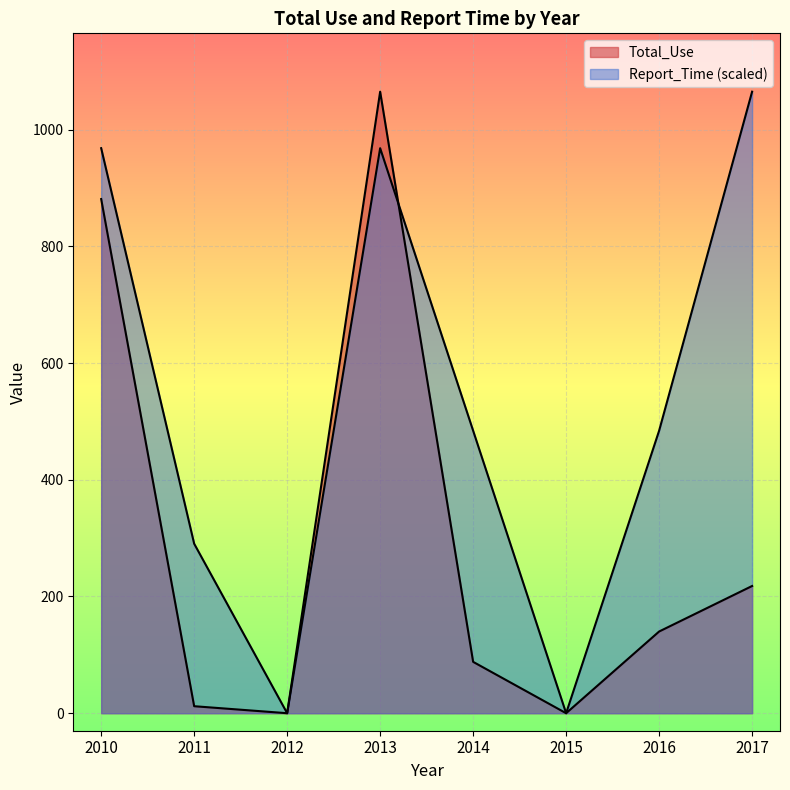

At which category does Total_Use reach its first local valley?

2012